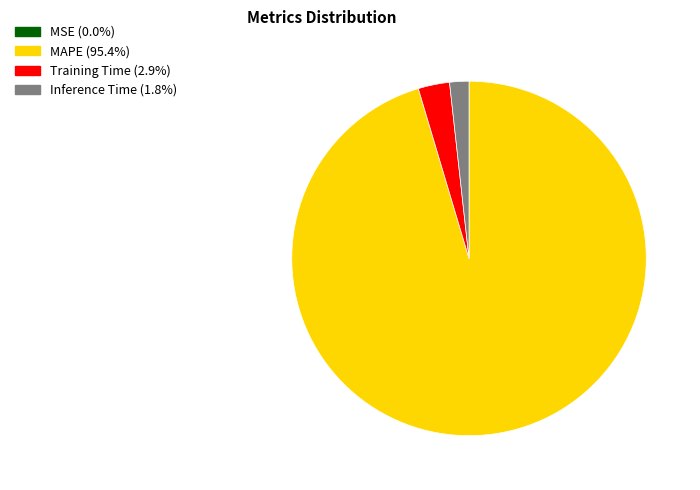

Is there any slice that represents more than half of the pie?

Yes